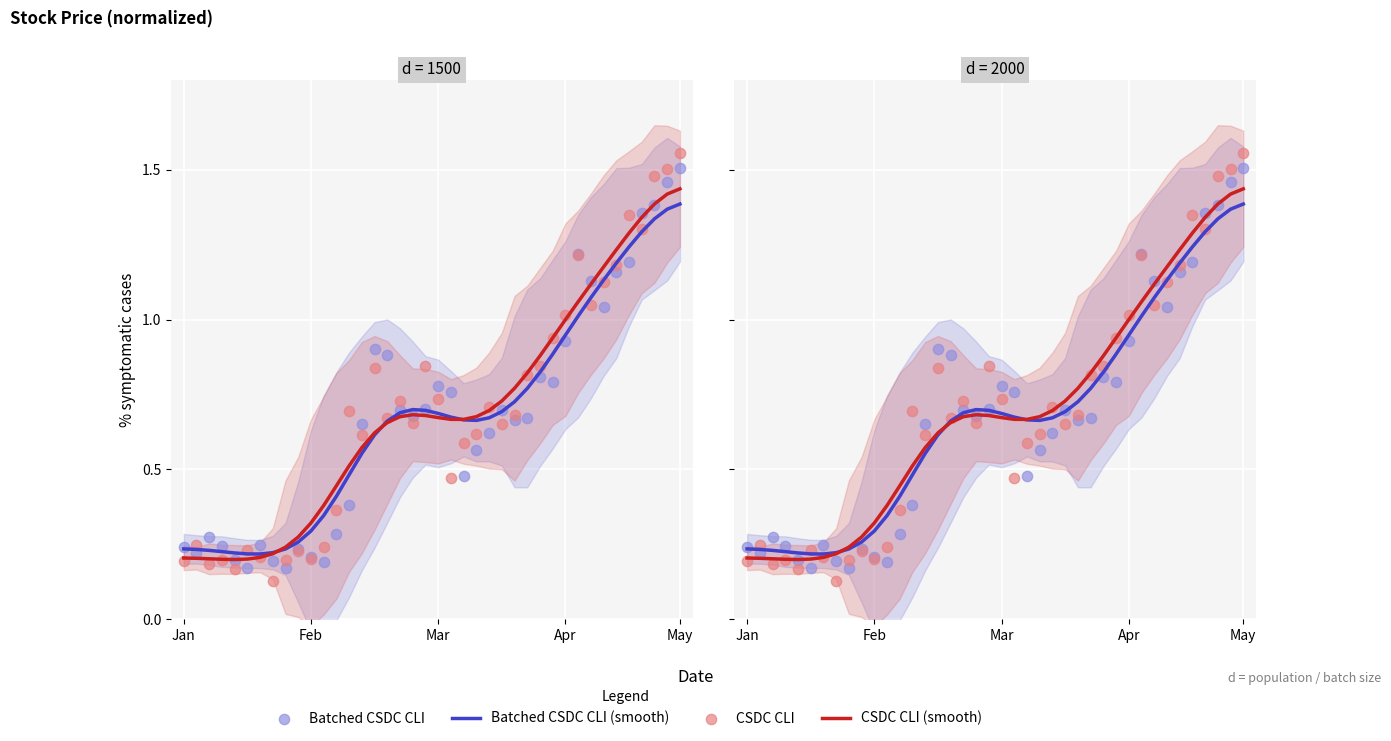

What are all the series names shown in the legend?

Batched CSDC CLI (smooth), CSDC CLI (smooth), Batched CSDC CLI, CSDC CLI